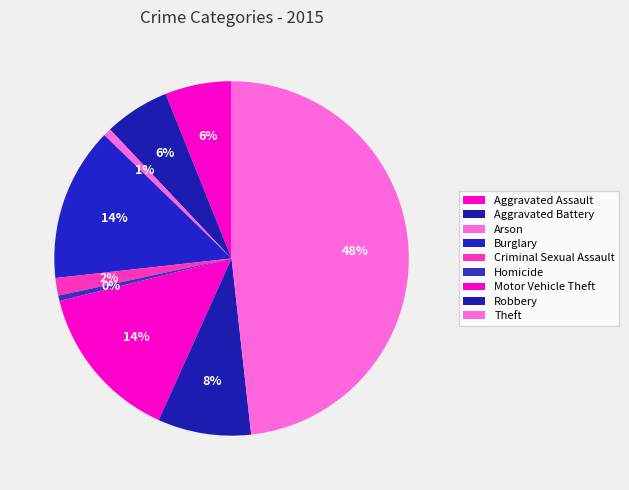

To the nearest percent, what percentage of the pie is Aggravated Assault?

6%